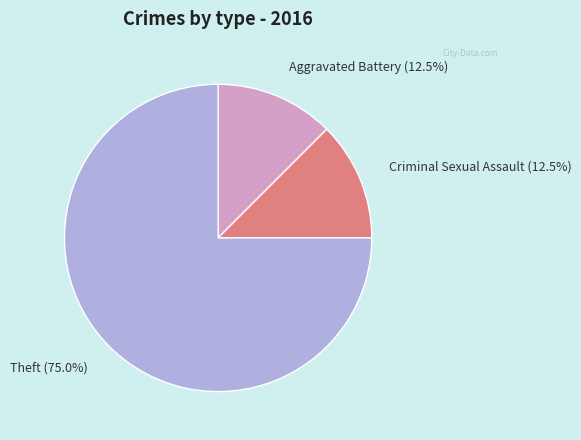

Does any single category account for the majority?

Yes